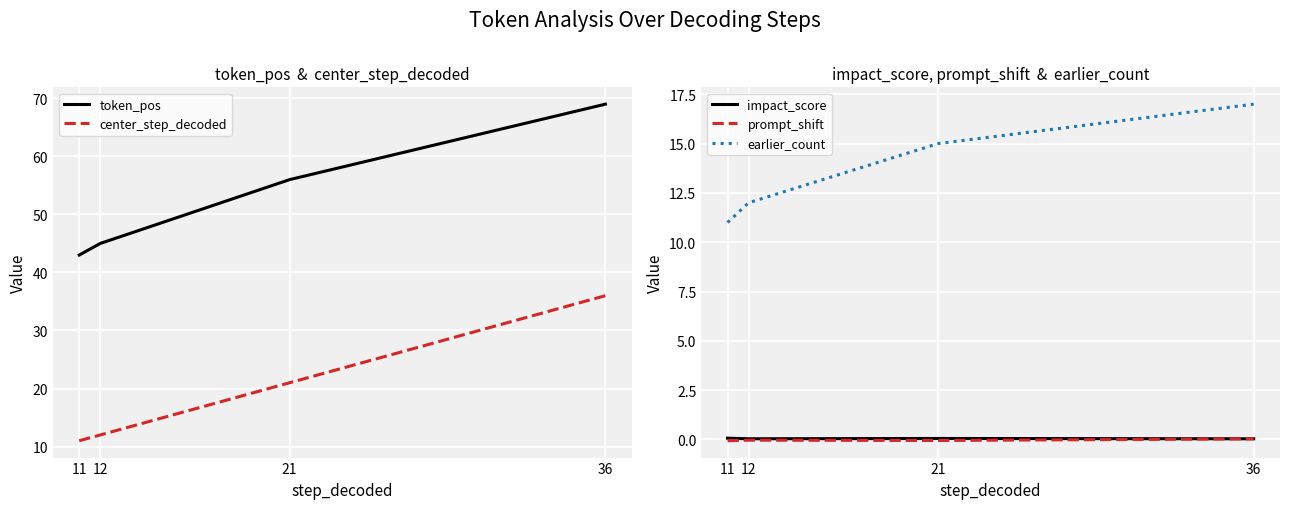

At how many categories does at least one series exceed 36?

4